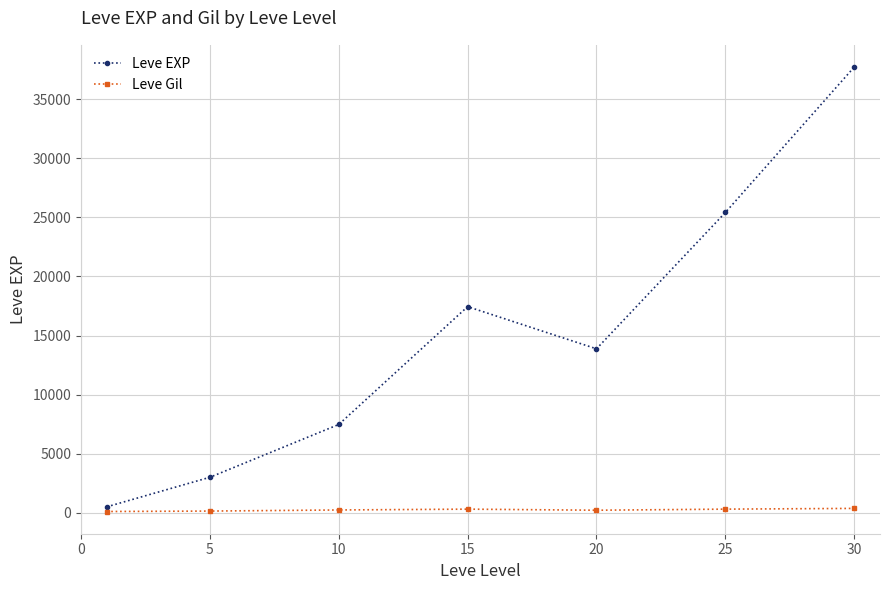

Rank the series by their maximum value, from highest to lowest.

Leve EXP, Leve Gil